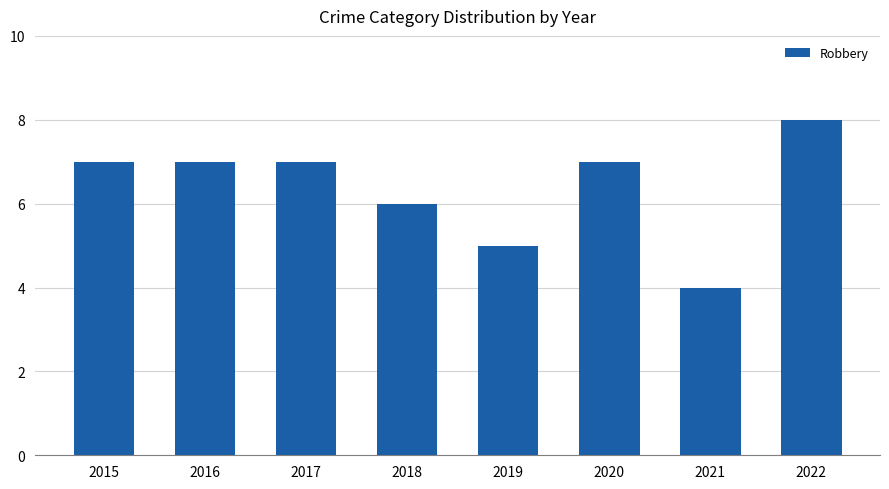

The value at 2017 is 7. True or false?

True